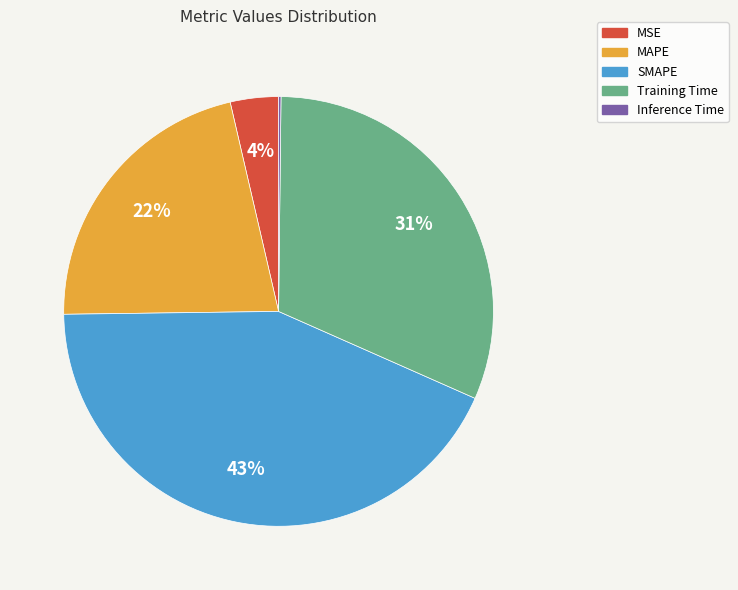

Which has a higher value, SMAPE or MSE?

SMAPE